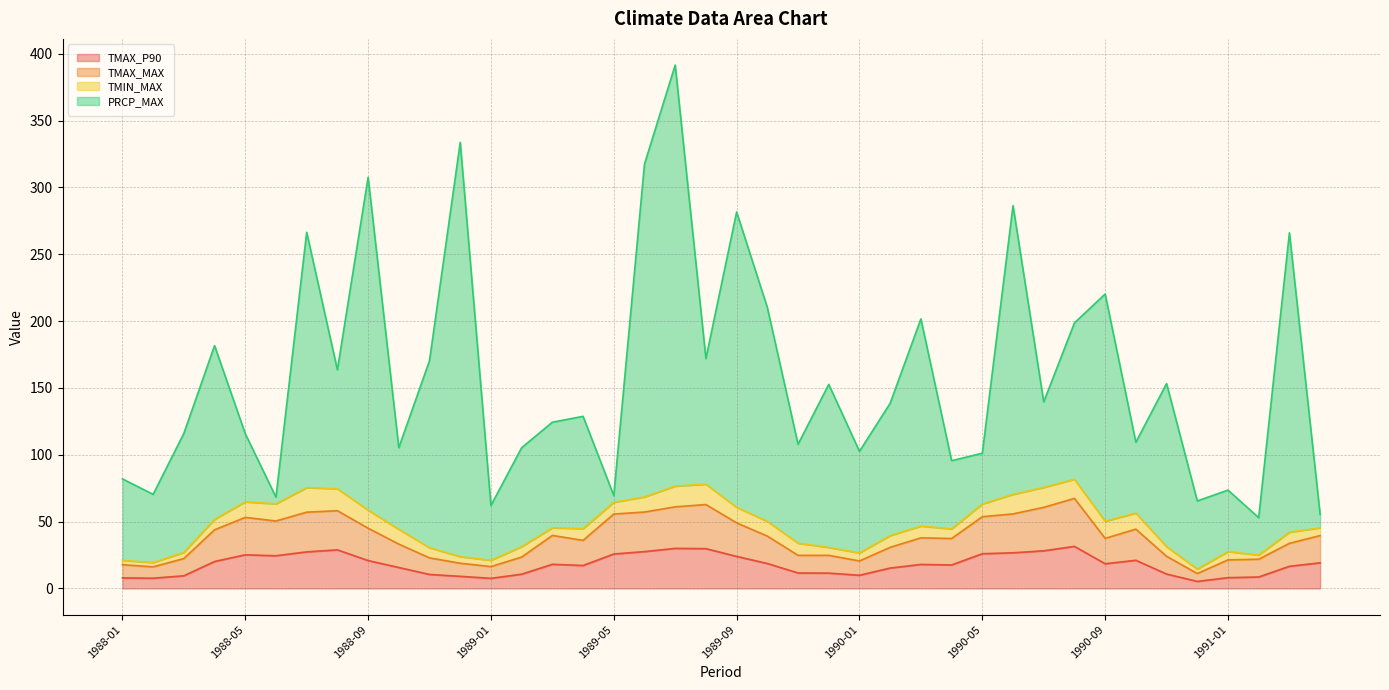

What is the highest value of the TMAX_P90 series?

31.5